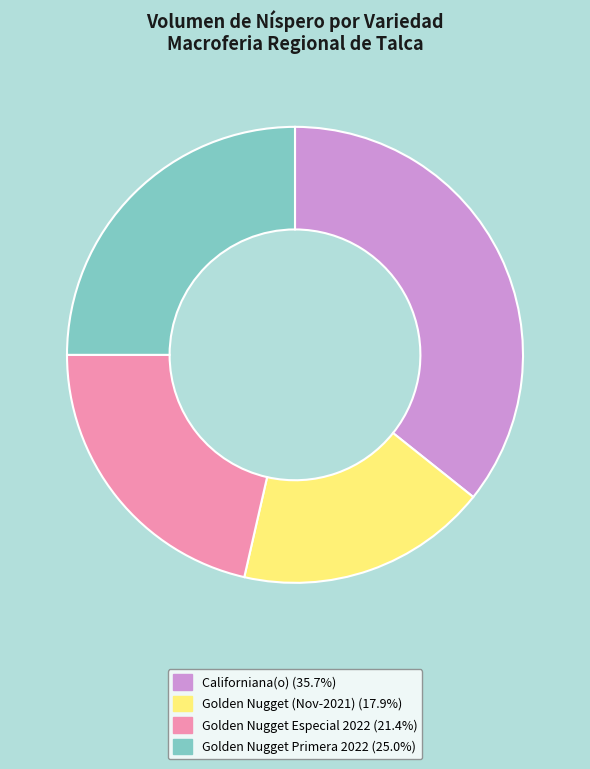

Does any single category account for the majority?

No